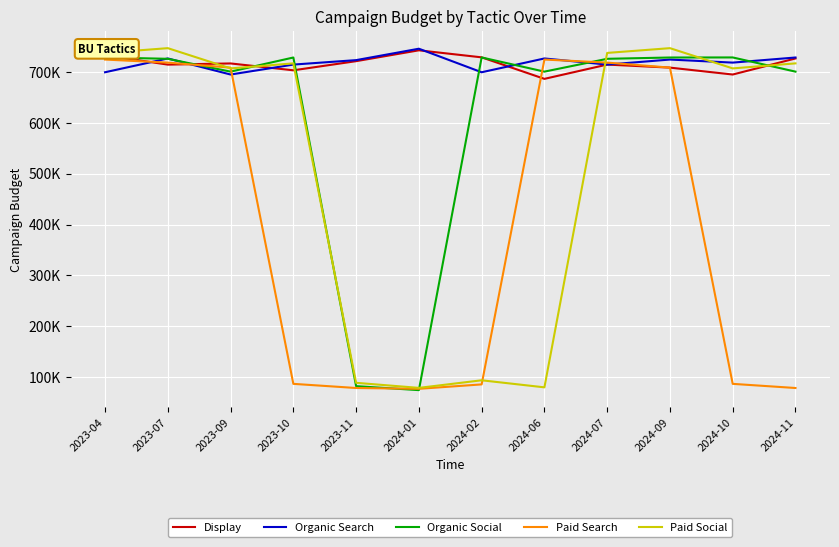

Where does the Organic Social series first go above 725789?

2023-04